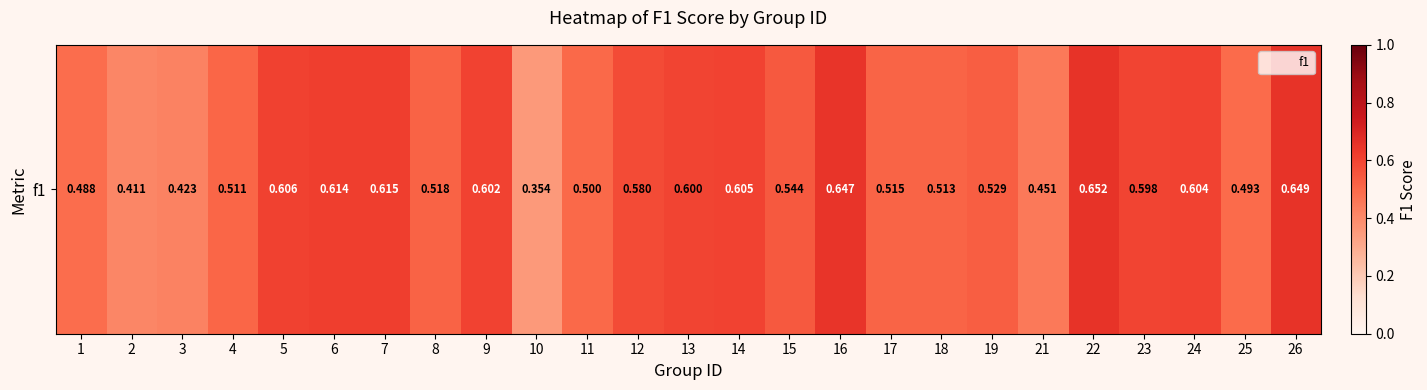

Reading left to right, extract all data points from this chart.

1=0.5	2=0.4	3=0.4	4=0.5	5=0.6	6=0.6	7=0.6	8=0.5	9=0.6	10=0.4	11=0.5	12=0.6	13=0.6	14=0.6	15=0.5	16=0.6	17=0.5	18=0.5	19=0.5	21=0.5	22=0.7	23=0.6	24=0.6	25=0.5	26=0.6